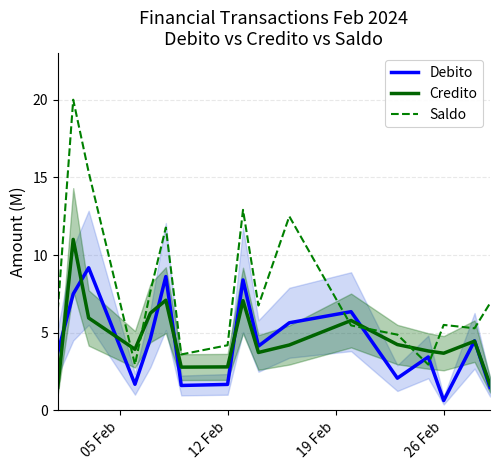

What is the minimum value for Saldo?

2.9